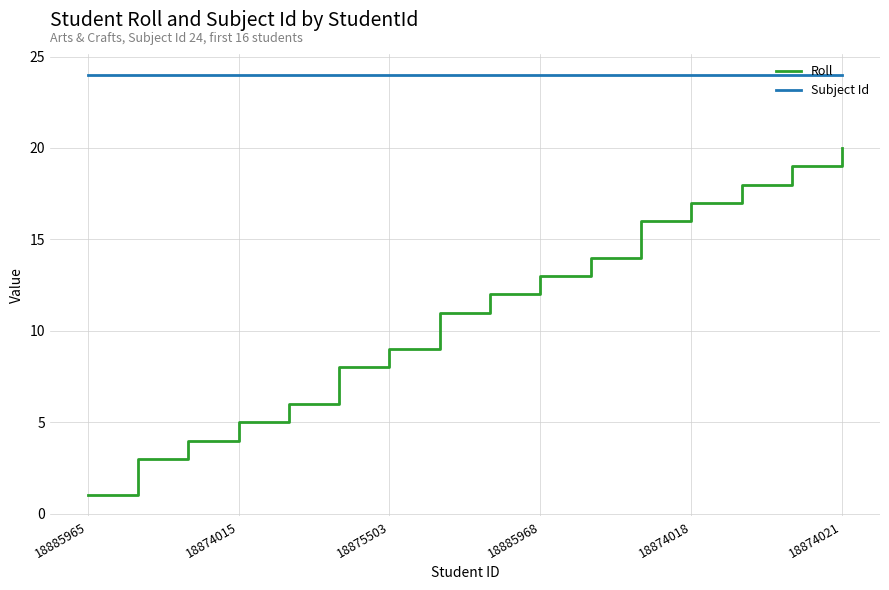

Rank the series by their average value, from highest to lowest.

Subject Id, Roll